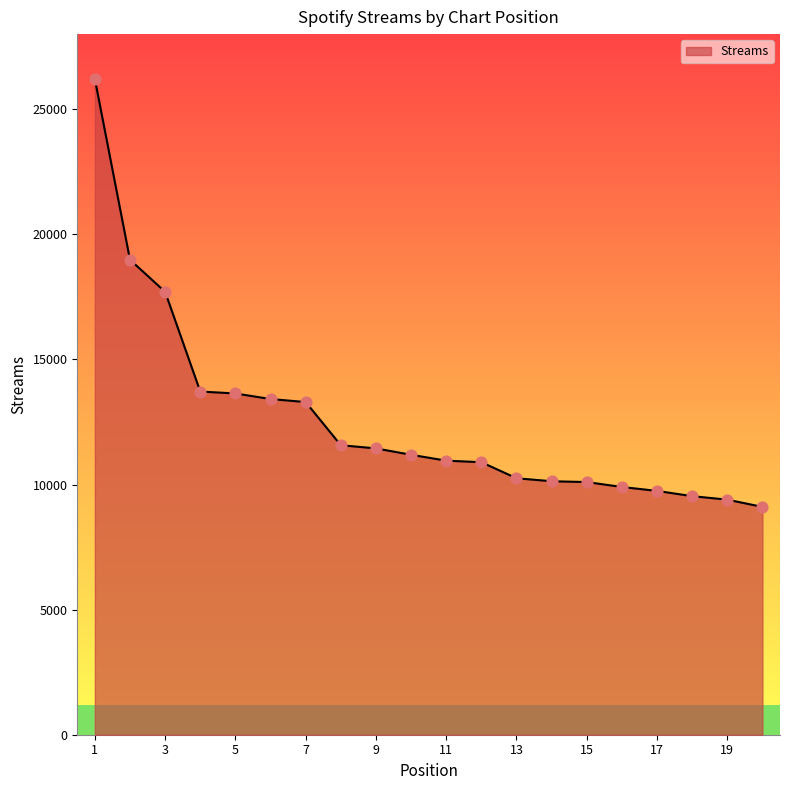

Which has a higher value, 6 or 2?

2